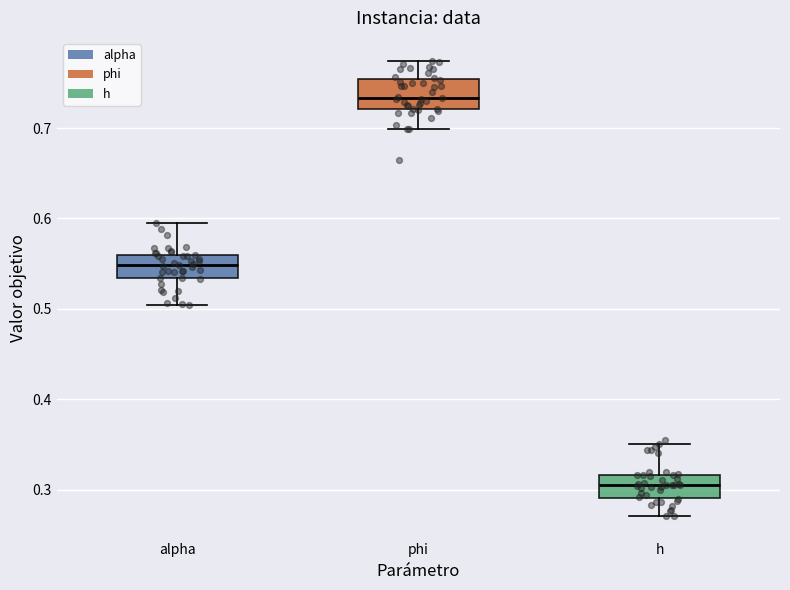

Where does the lower whisker of the box for phi end on the y-axis? The values are not printed on the chart, so give them approximately, as read against the axis.

0.70